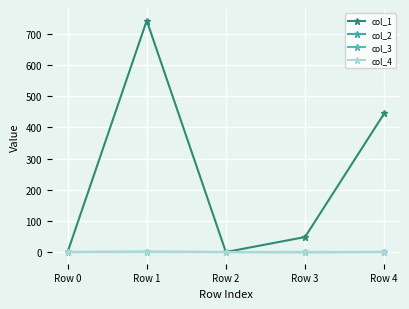

Is this an area chart (filled region under the line)?

No